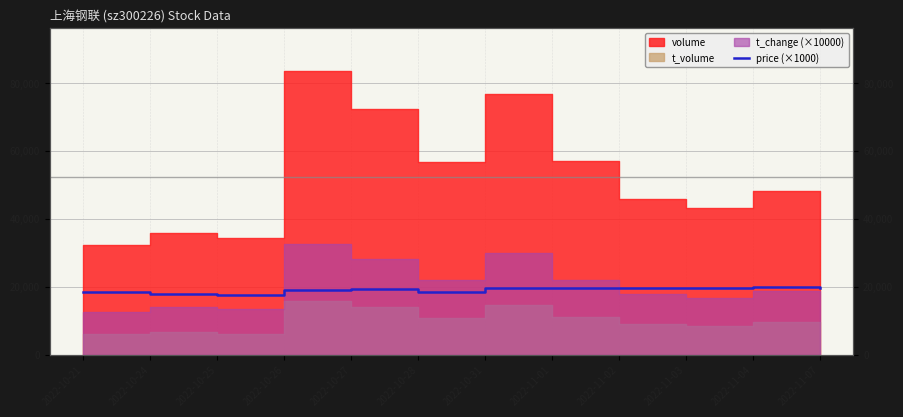

What value does the data have at 2022-10-24?

17980